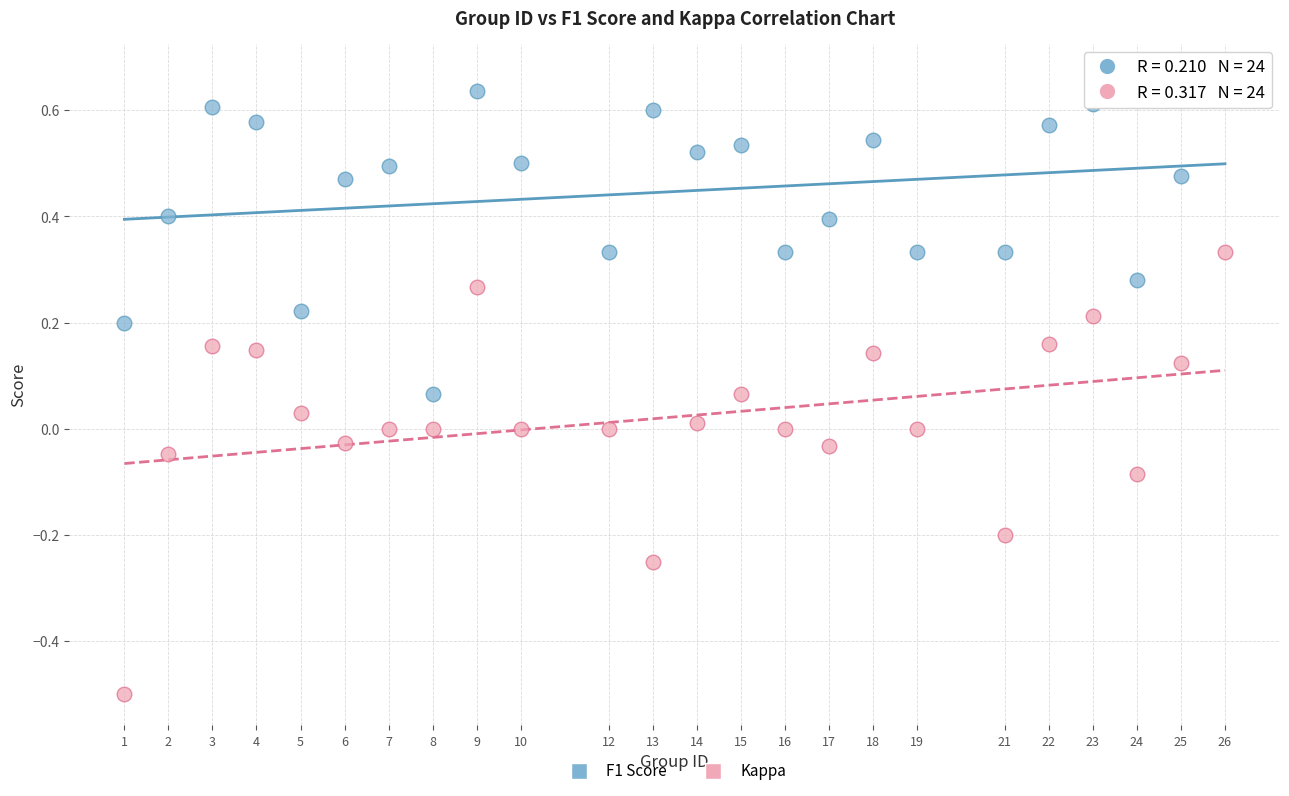

Which series has the widest spread of Y values?

Kappa